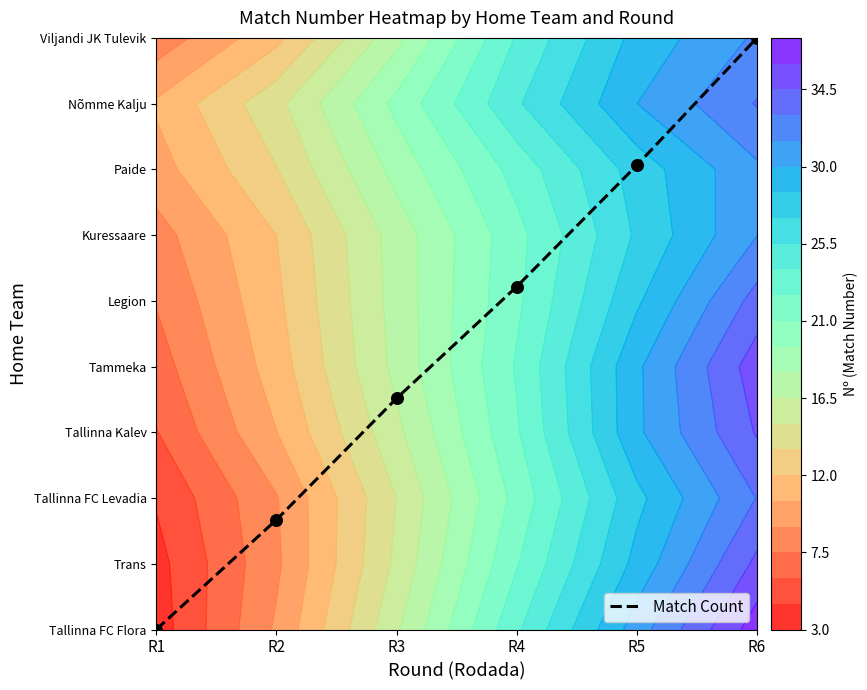

What is the sum of the values at R1 and R4?

5.2